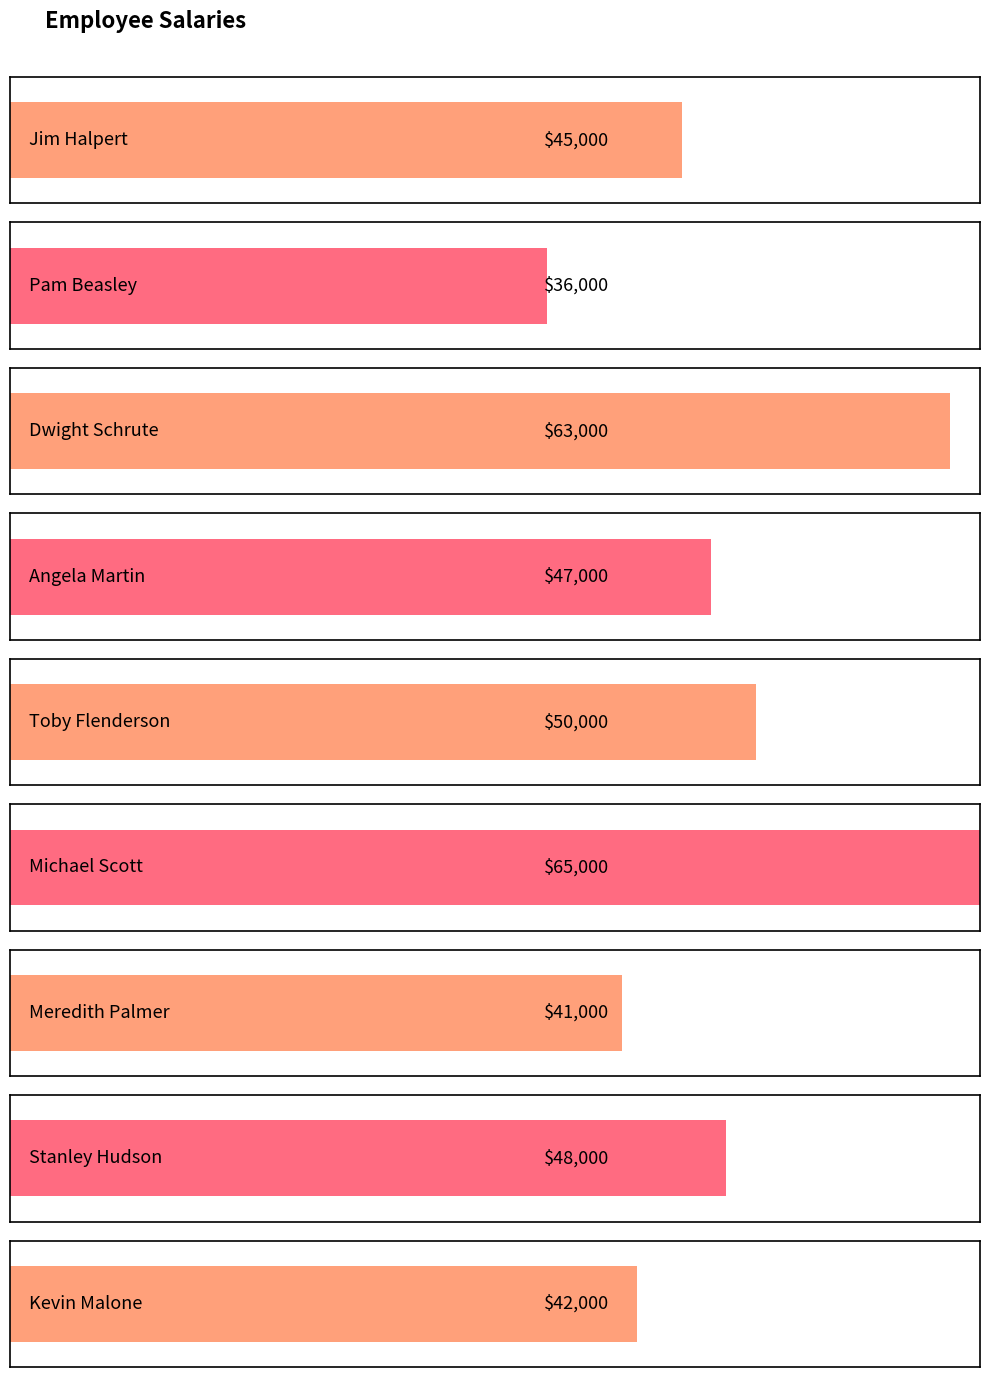

Reading left to right, extract all data points from this chart.

Jim Halpert=45000	Pam Beasley=36000	Dwight Schrute=63000	Angela Martin=47000	Toby Flenderson=50000	Michael Scott=65000	Meredith Palmer=41000	Stanley Hudson=48000	Kevin Malone=42000